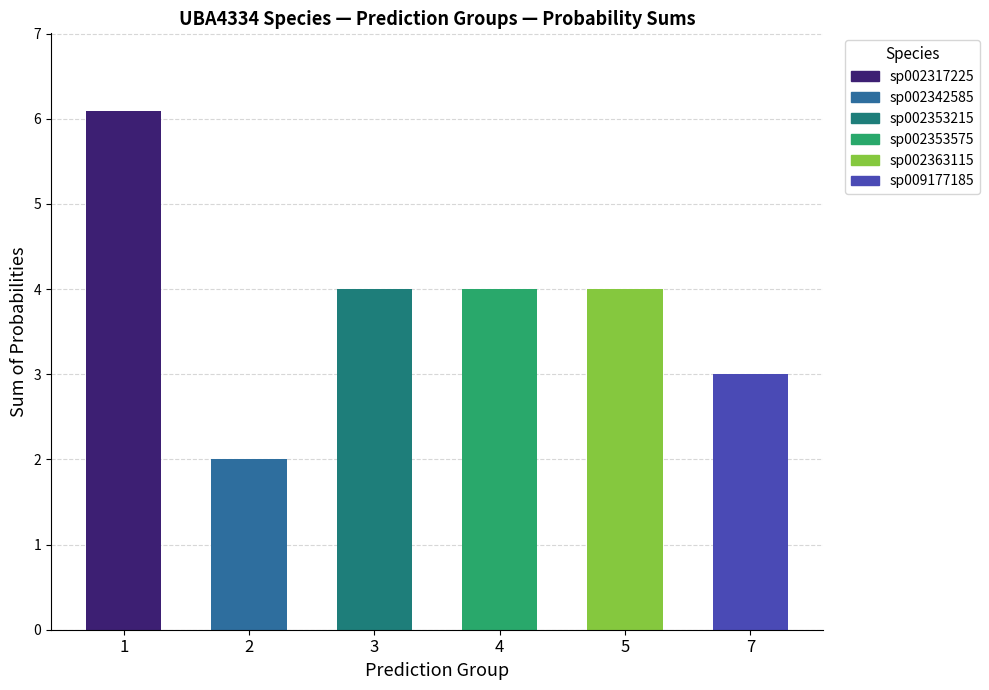

Reading left to right, extract all data points from this chart.

s__UBA4334 sp002317225: 6.1	0.0	0.0	0.0	0.0	0.0
s__UBA4334 sp002342585: 0.0	2.0	0.0	0.0	0.0	0.0
s__UBA4334 sp002353215: 0.0	0.0	4.0	0.0	0.0	0.0
s__UBA4334 sp002353575: 0.0	0.0	0.0	4.0	0.0	0.0
s__UBA4334 sp002363115: 0.0	0.0	0.0	0.0	4.0	0.0
s__UBA4334 sp009177185: 0.0	0.0	0.0	0.0	0.0	3.0